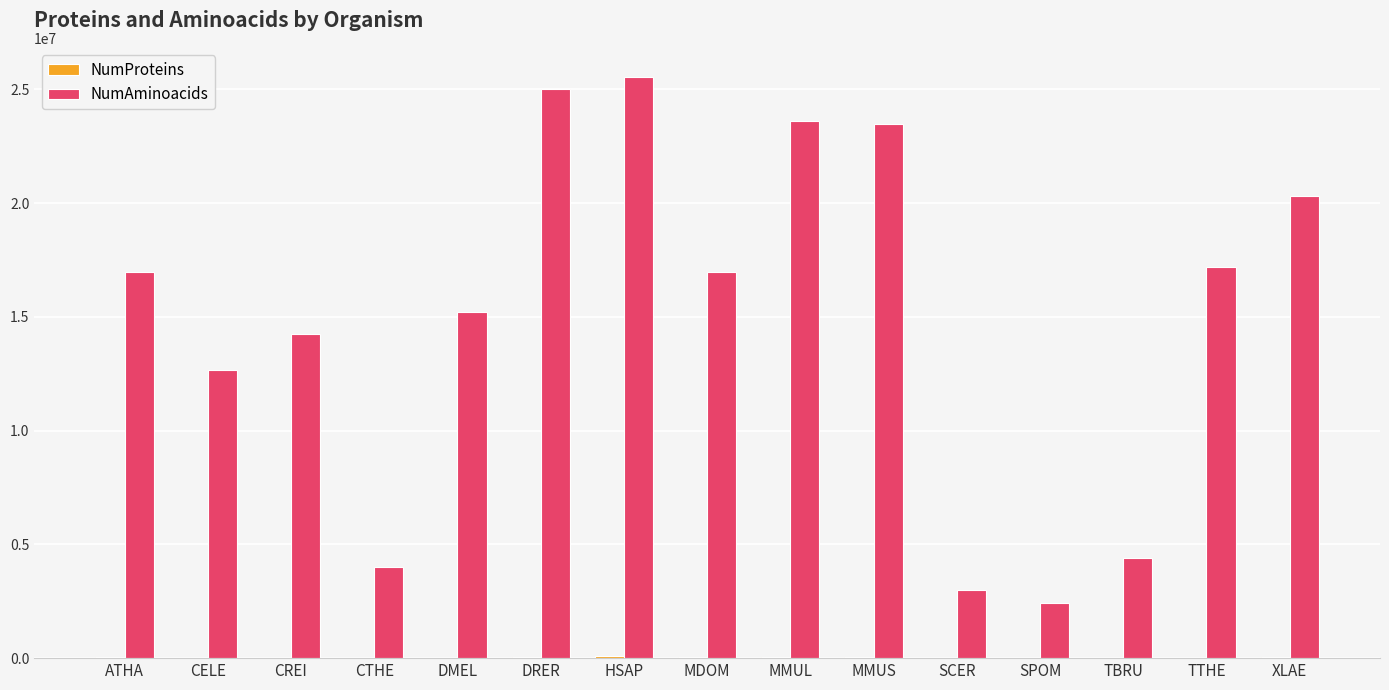

At which label is NumAminoacids closest to 13988390?

CREI